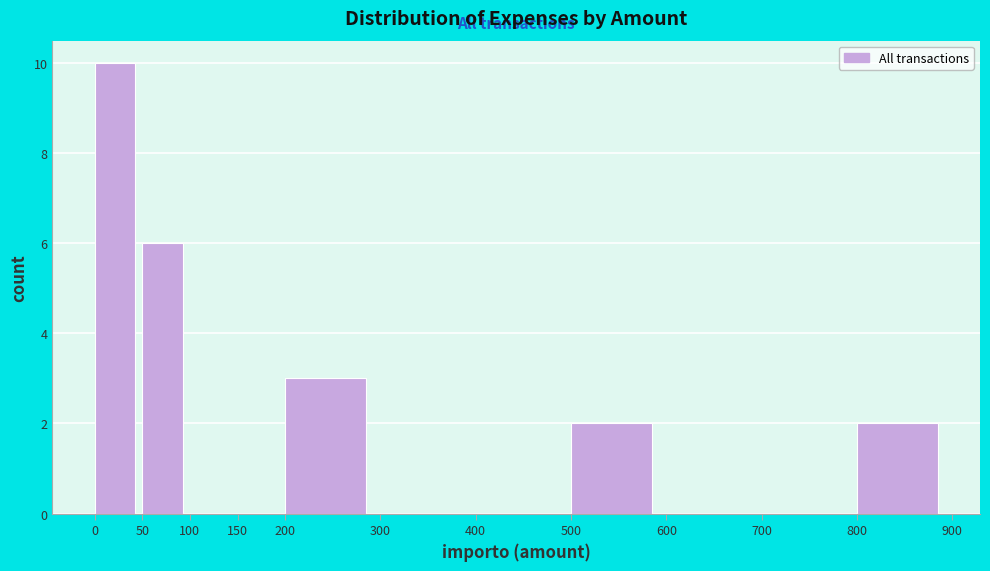

Reading left to right, list every bar in this chart as the range it spans on the x-axis followed by its height. The values are not printed on the chart, so give them approximately, as read against the axis.

0 to 50: 10
50 to 100: 6
100 to 150: 0
150 to 200: 0
200 to 300: 3
300 to 400: 0
400 to 500: 0
500 to 600: 2
600 to 700: 0
700 to 800: 0
800 to 900: 2